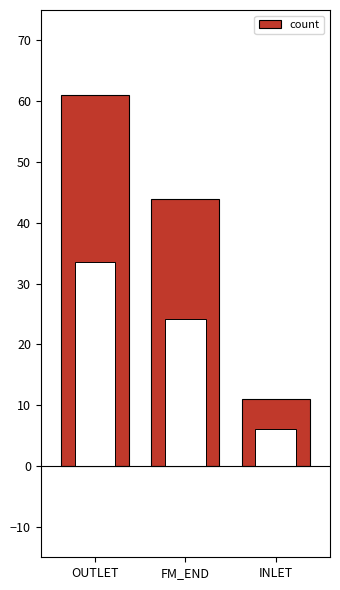

At which label does the data first exceed 44?

OUTLET